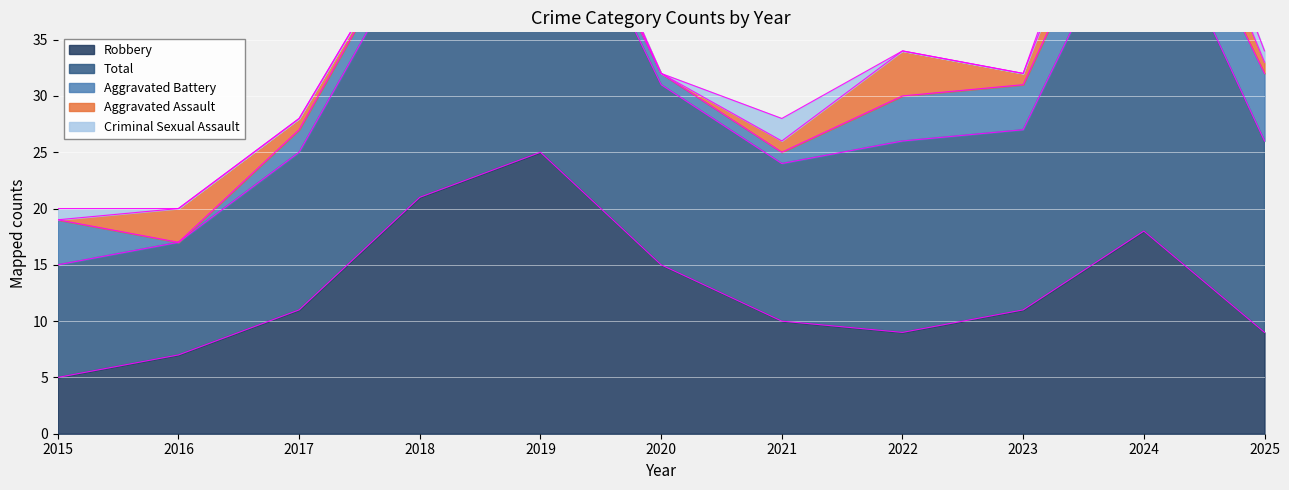

At how many categories does at least one series exceed 18?

3